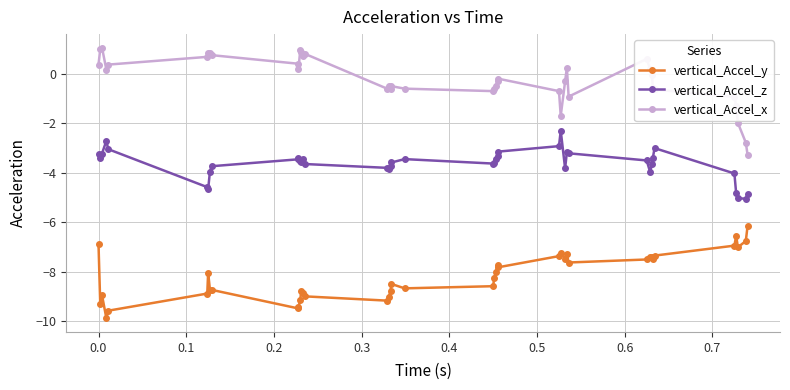

True or false: vertical_Accel_y has more than 1 points higher than both neighbors.

True